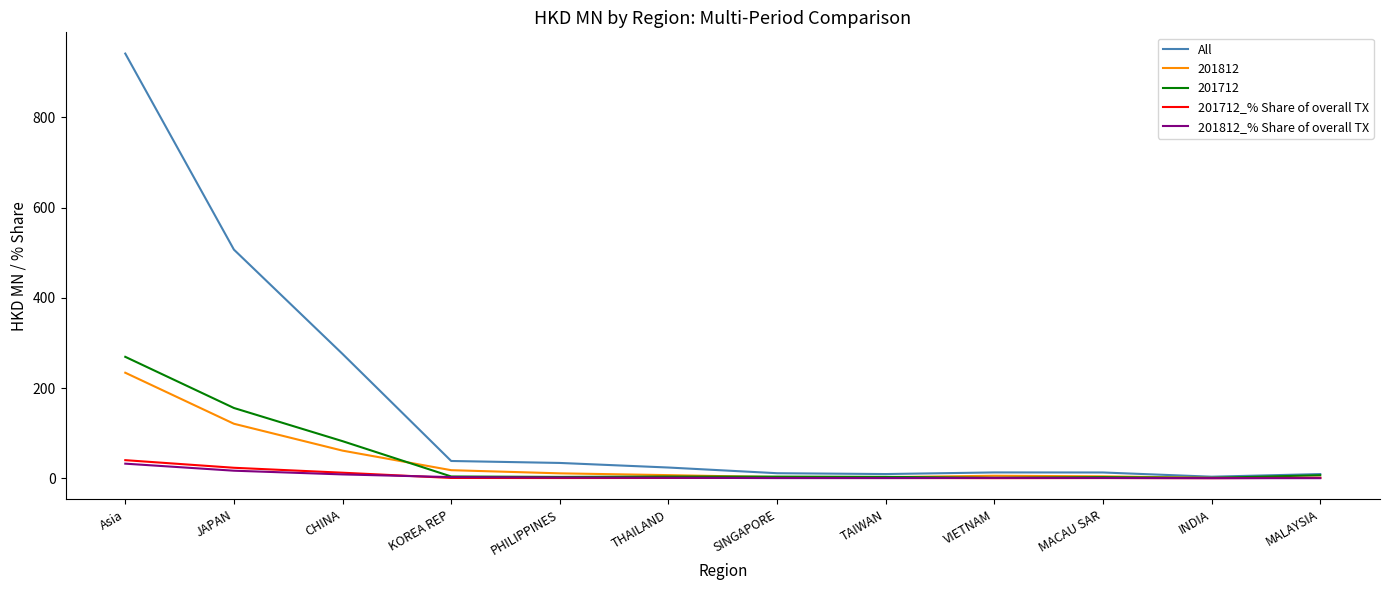

What is the maximum value for 201712?

269.2